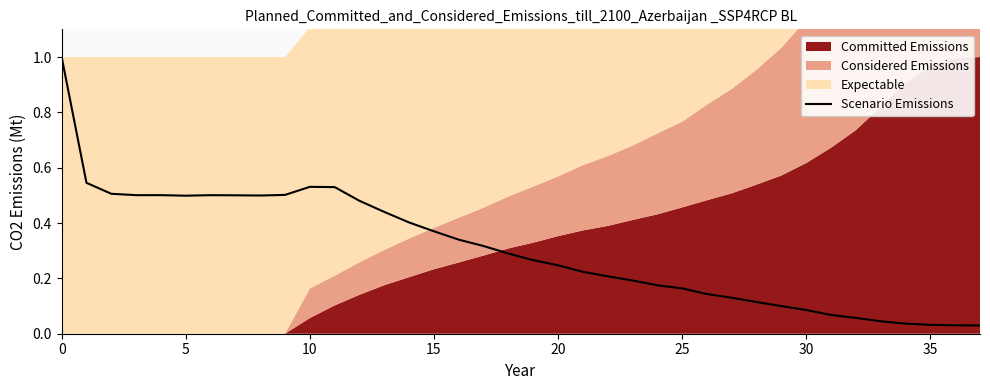

True or false: there are more than 2 points higher than both neighbors.

True